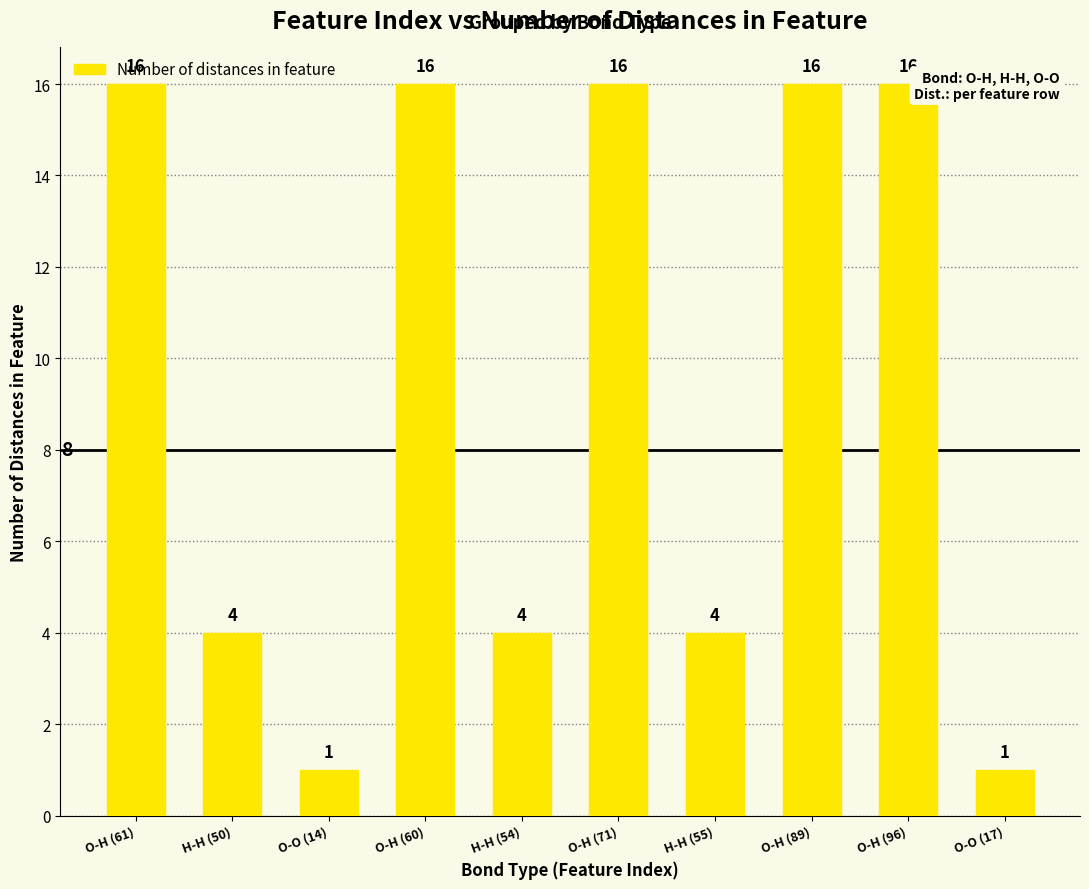

What is the change in value from O-O (14) to O-H (60)?

+15